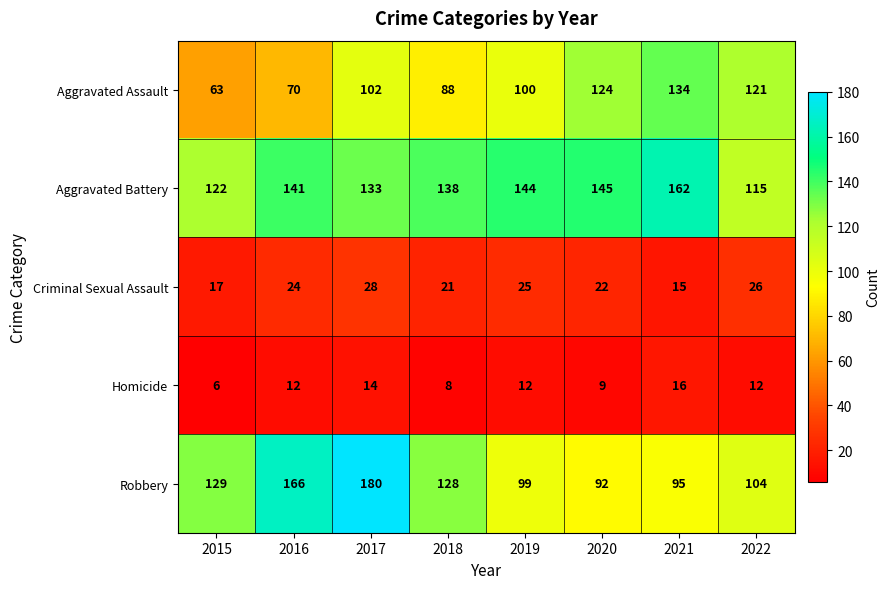

List the series in order of their peak value, lowest first.

Homicide, Criminal Sexual Assault, Aggravated Assault, Aggravated Battery, Robbery